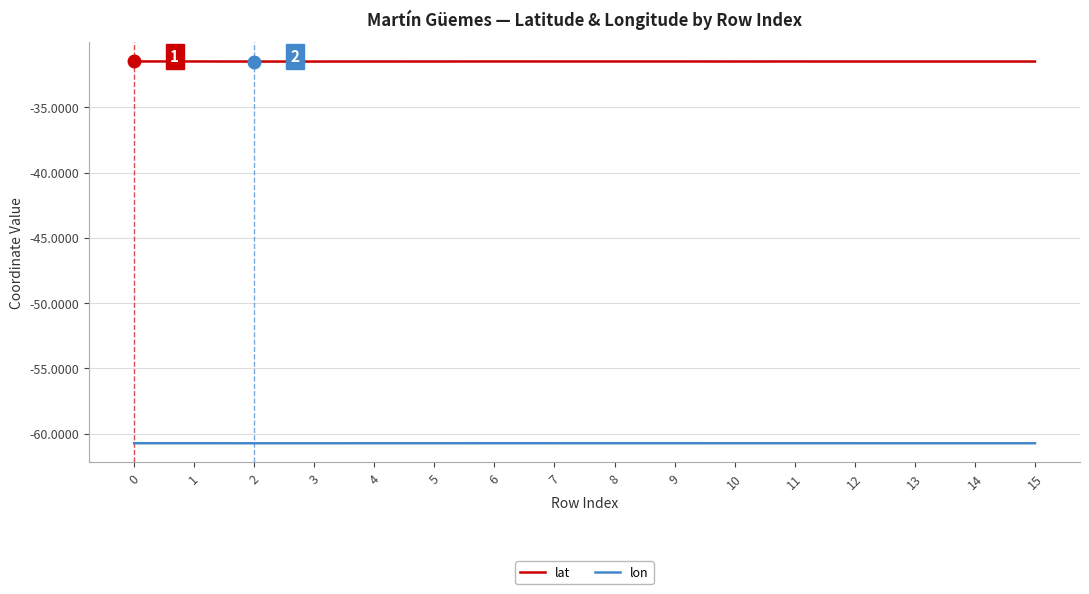

How many lines are shown in the chart?

2